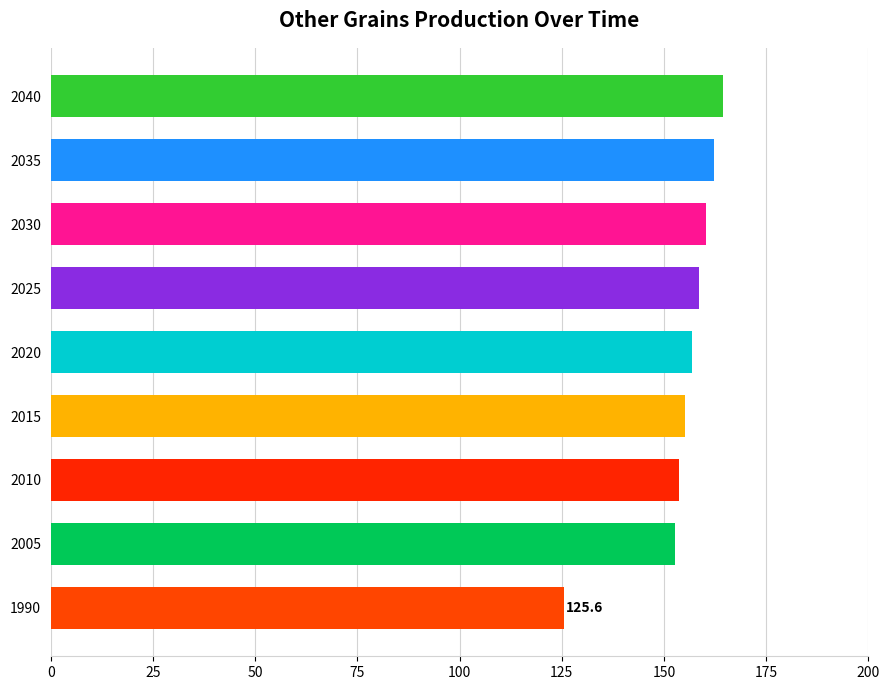

How many bars are there in total?

9